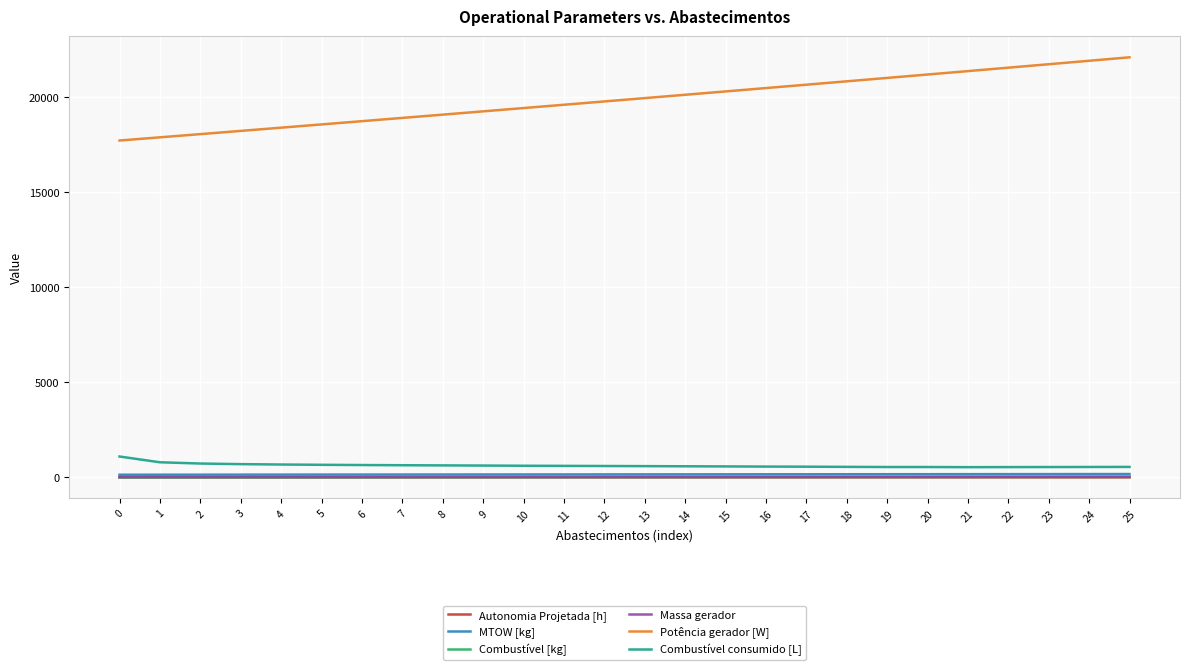

What is the approximate value of Combustível consumido [L] at 23?

545.7